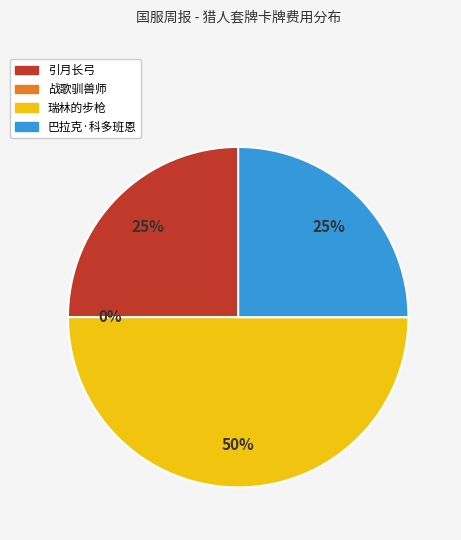

Count the number of slices in the pie.

4